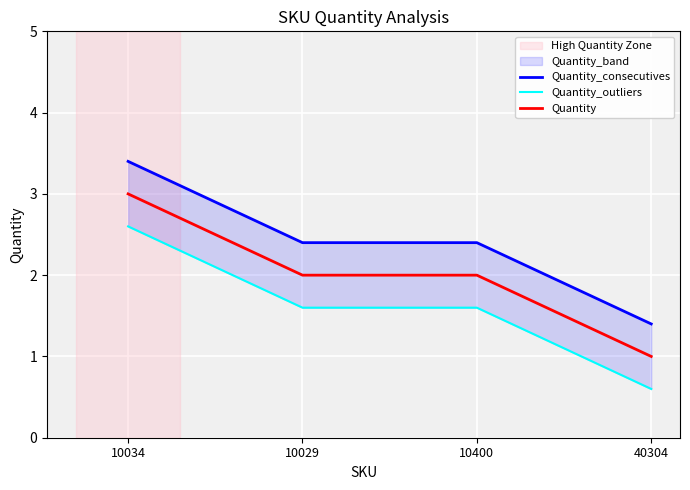

Which series has the widest spread of values?

Quantity_consecutives